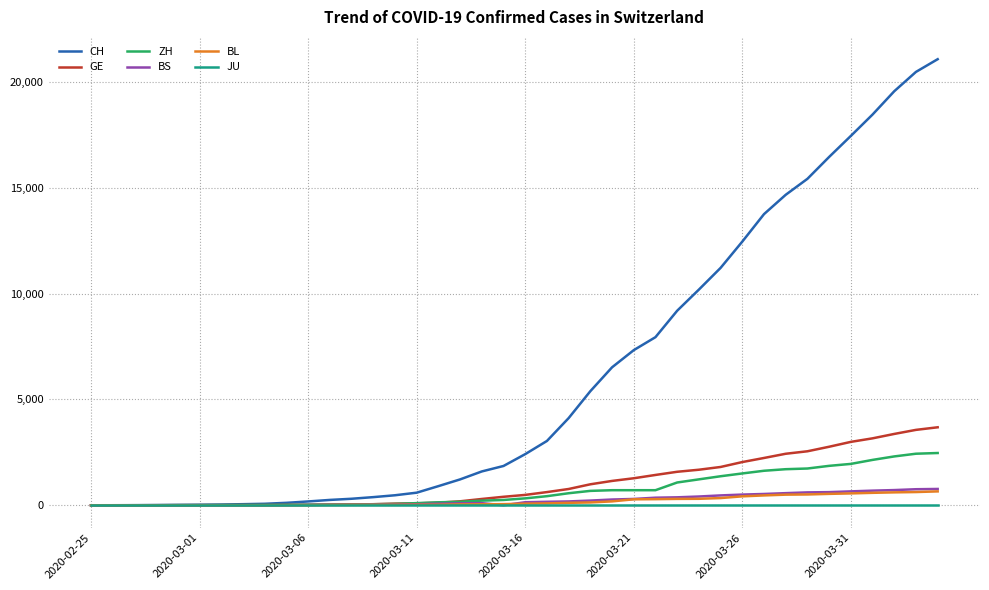

Does the chart display data point markers on the line(s)?

No